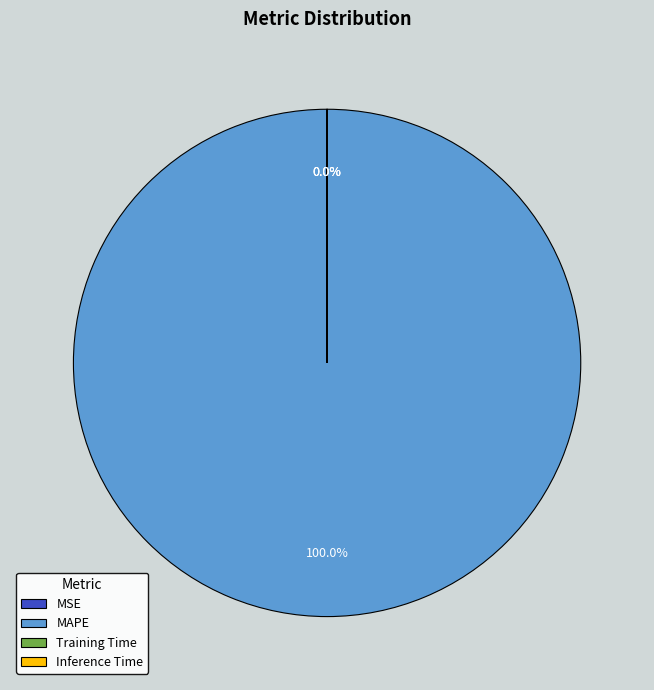

To the nearest percent, what is the average slice percentage?

25%